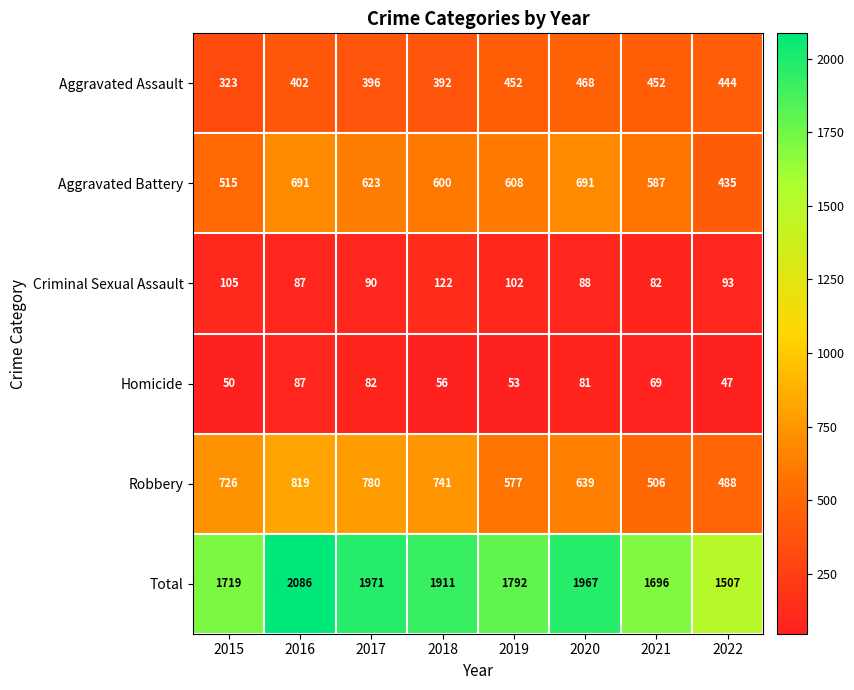

Count the number of categories in the chart.

8